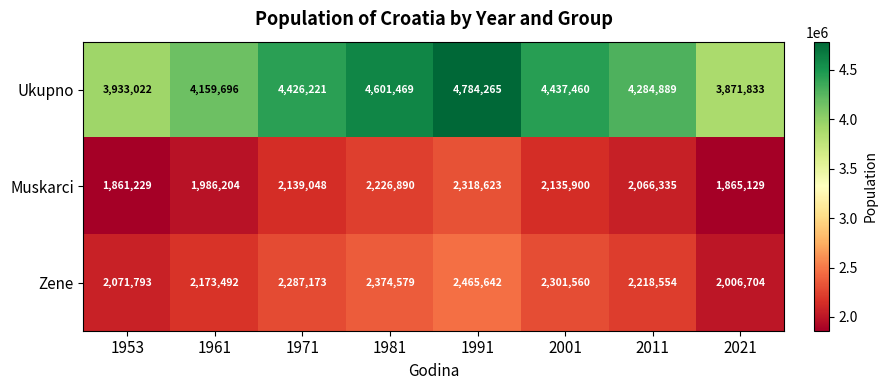

Which series changed the most between 1961 and 1981?

Ukupno